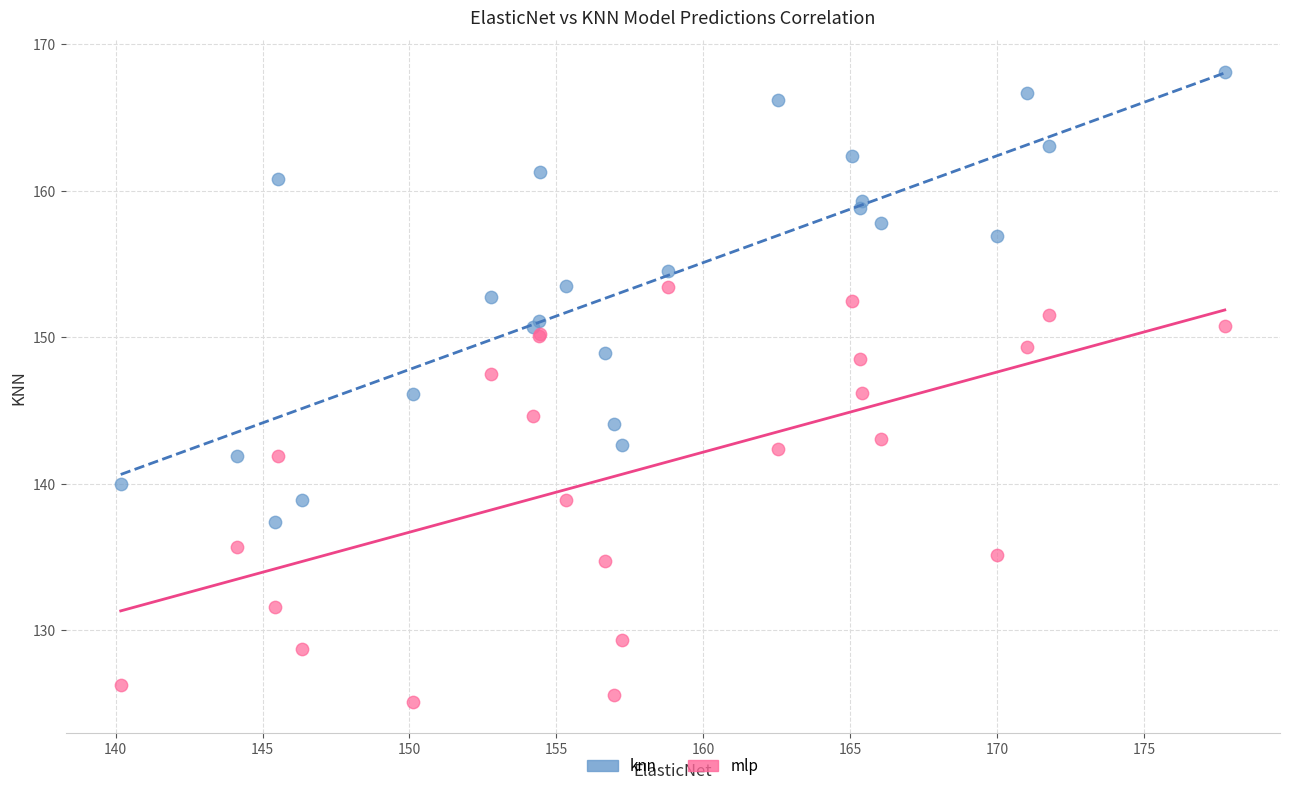

What are all the series names shown in the legend?

knn, mlp